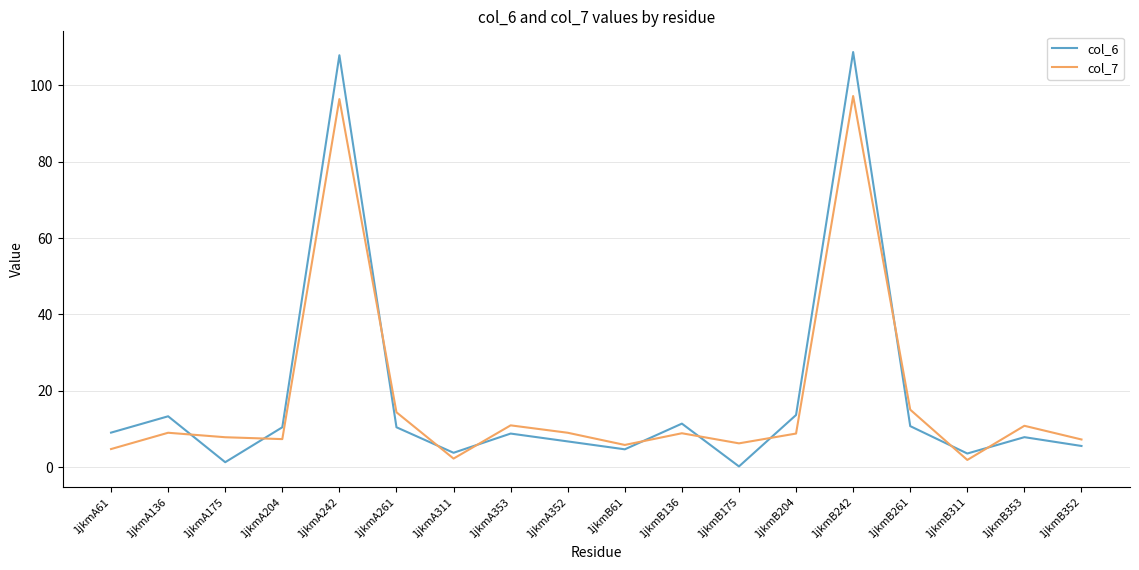

What is the difference between the highest and lowest values at 1jkmA261?

3.9